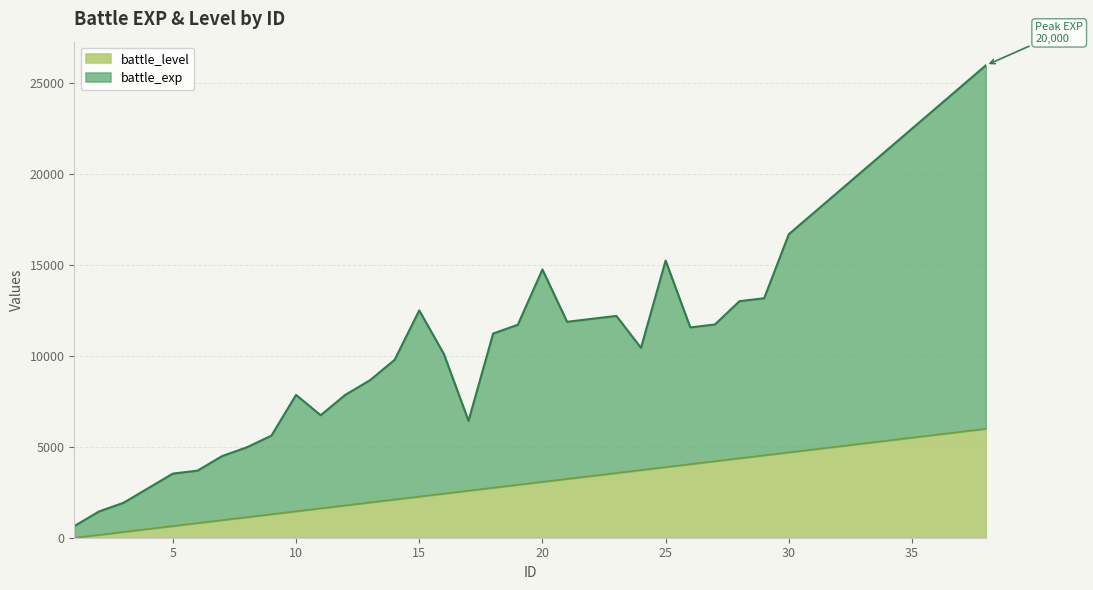

Which category has the highest value in the battle_exp series?

38